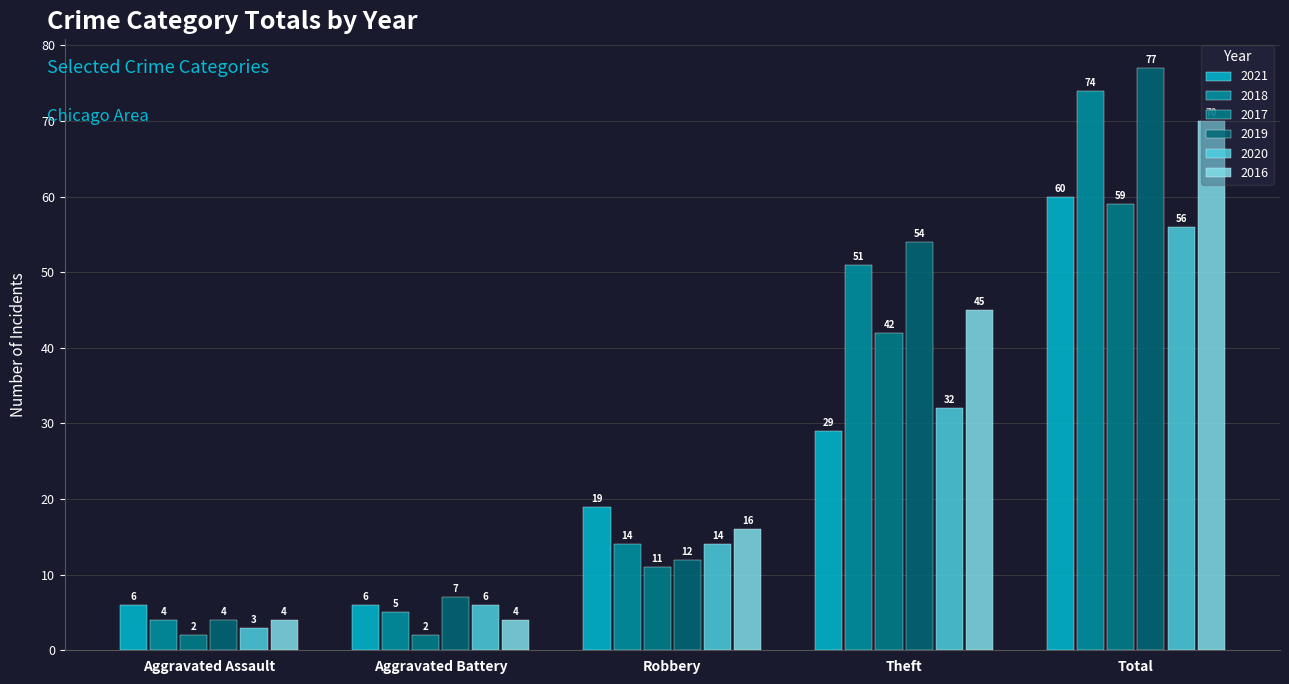

True or false: 2019 has a value of 12 at Robbery.

True